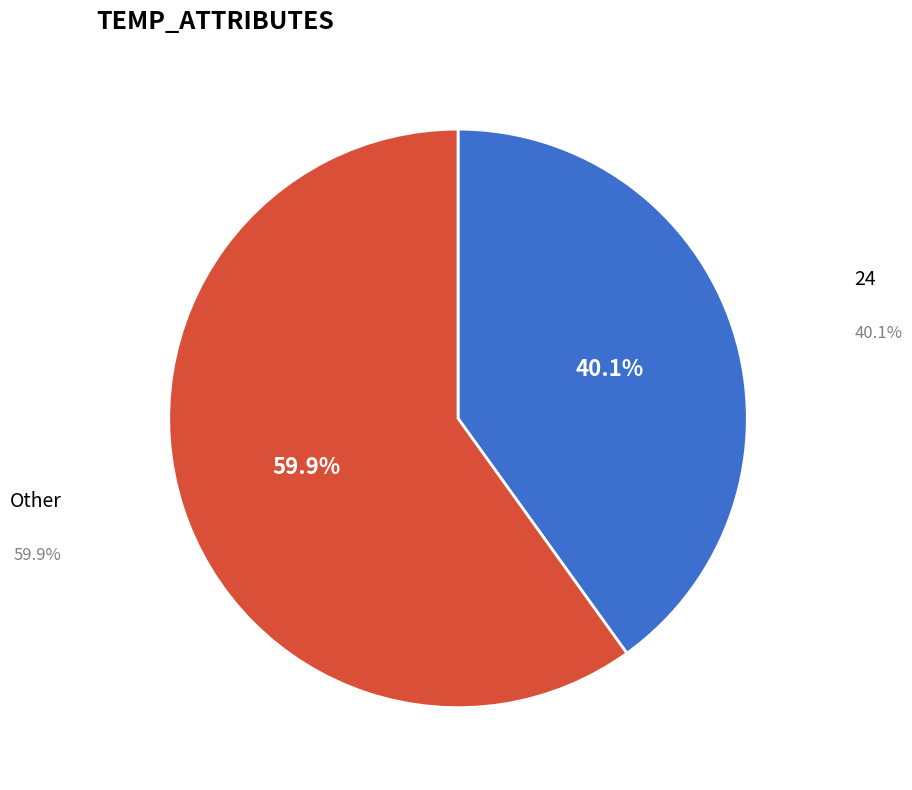

Does any single category account for the majority?

Yes